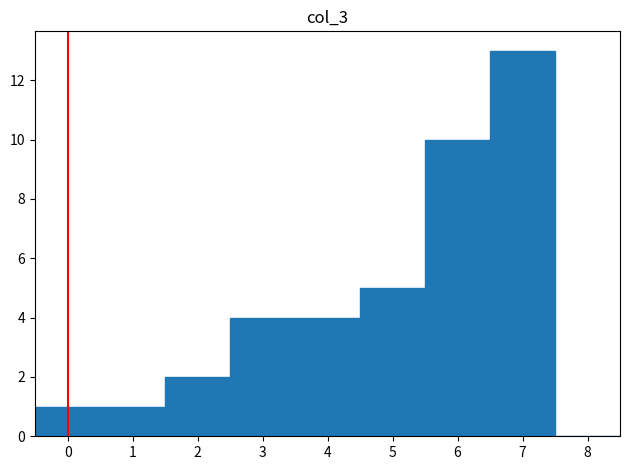

Reading left to right, transcribe this chart: for each bar, give the range it covers on the x-axis and its height. The values are not printed on the chart, so give them approximately, as read against the axis.

-0.5 to 0.5: 1
0.5 to 1.5: 1
1.5 to 2.5: 2
2.5 to 3.5: 4
3.5 to 4.5: 4
4.5 to 5.5: 5
5.5 to 6.5: 10
6.5 to 7.5: 13
7.5 to 8.5: 0